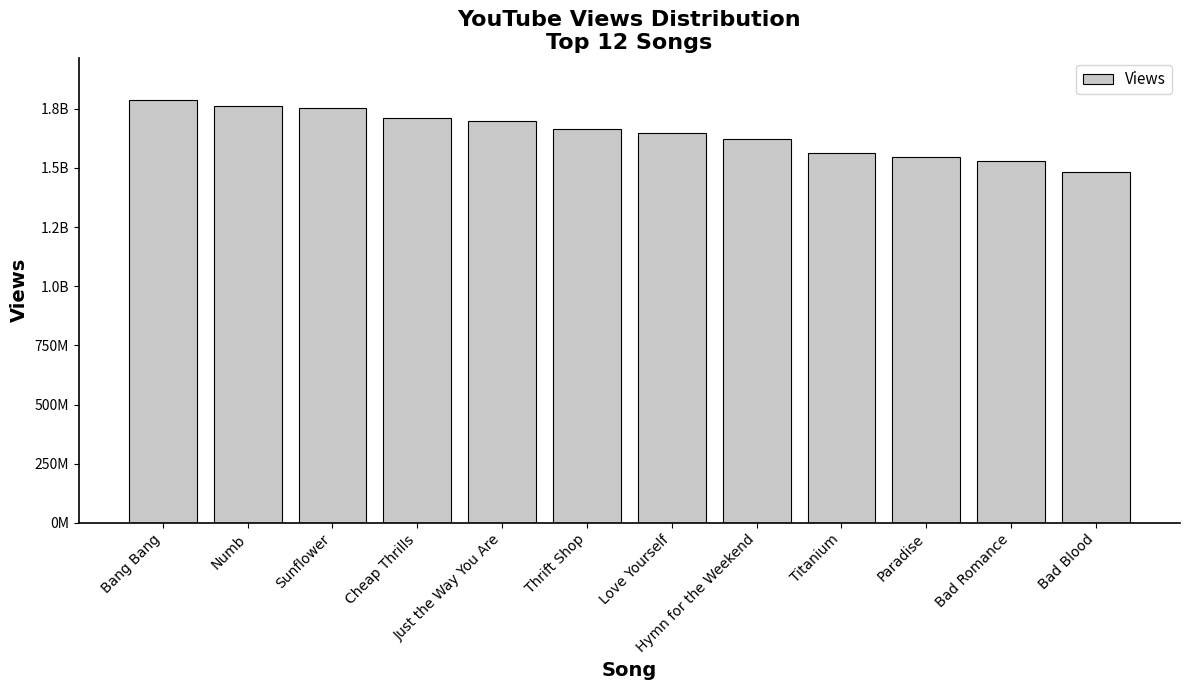

What position from the right is Just the Way You Are?

8